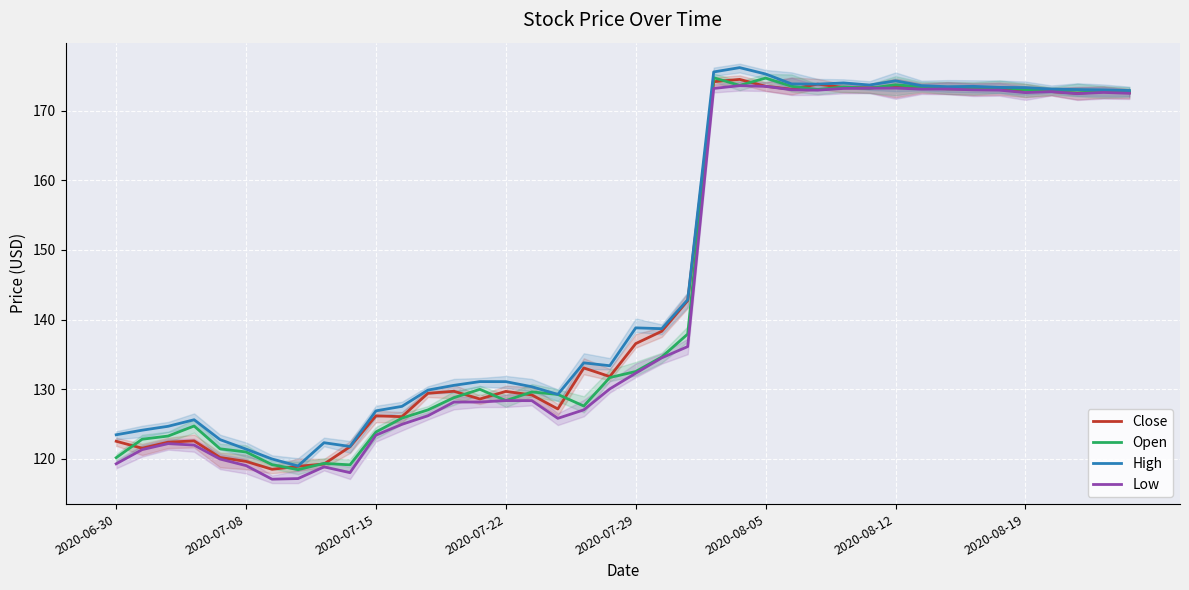

What are all the series names shown in the legend?

Close, Open, High, Low